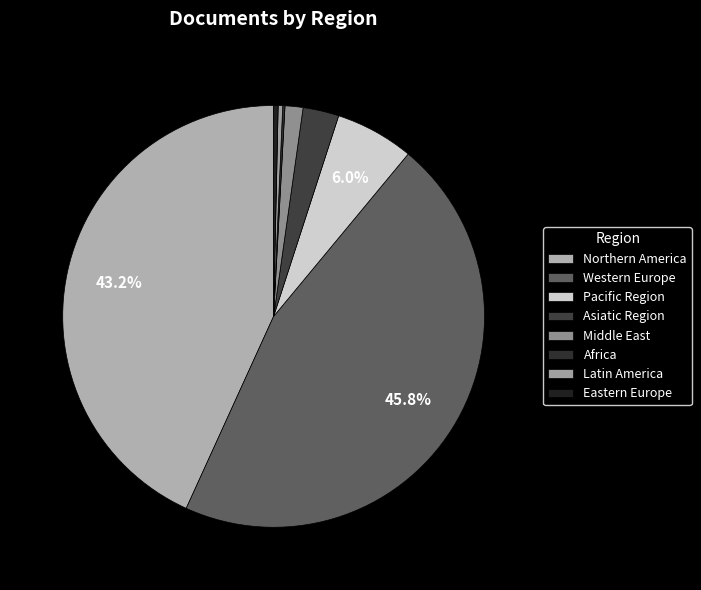

Which has a higher value, Eastern Europe or Northern America?

Northern America